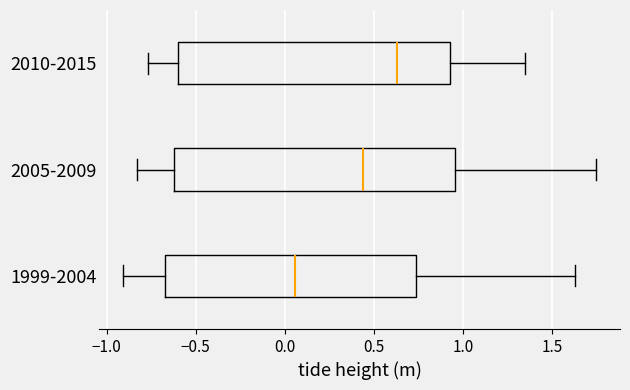

Where is the left edge of the box for 2010-2015 on the x-axis? The values are not printed on the chart, so give them approximately, as read against the axis.

-0.60